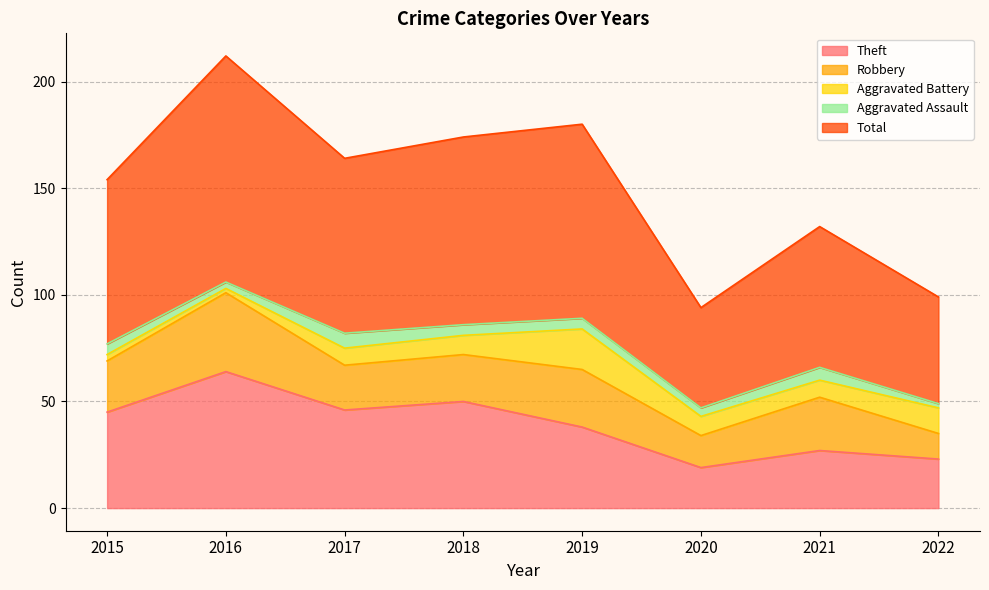

What is the difference between the maximum and minimum values in the Aggravated Battery series?

17